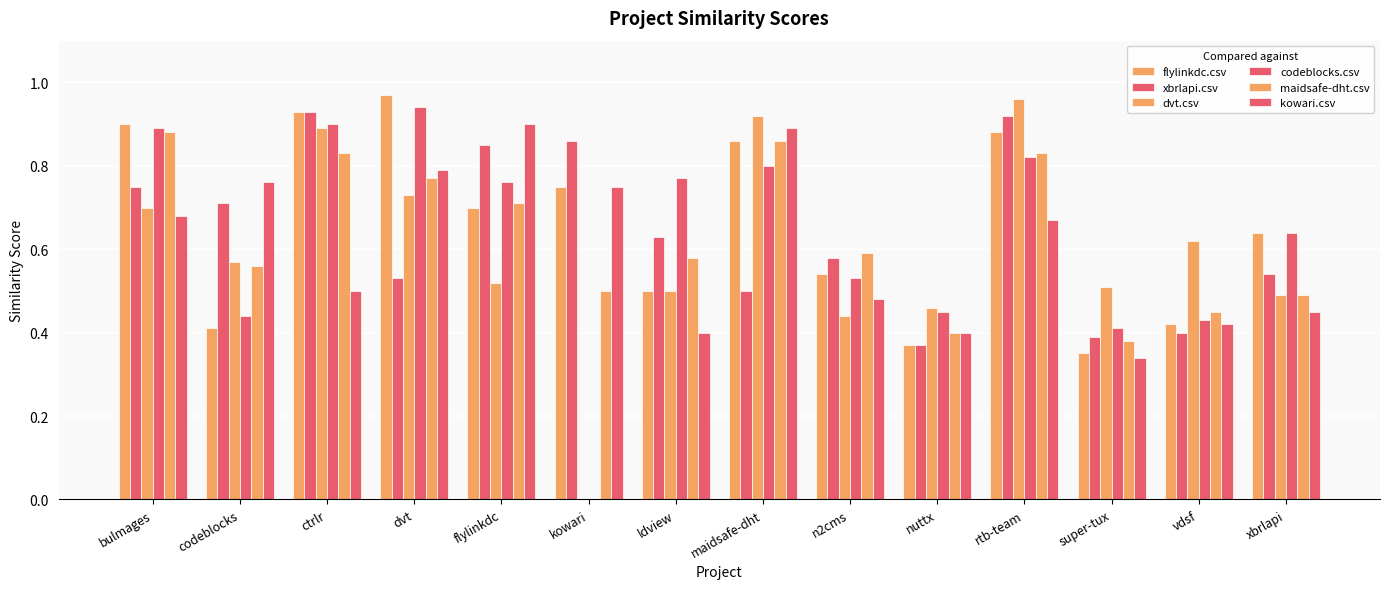

What is the label of the 3rd bar from the left?

ctrlr